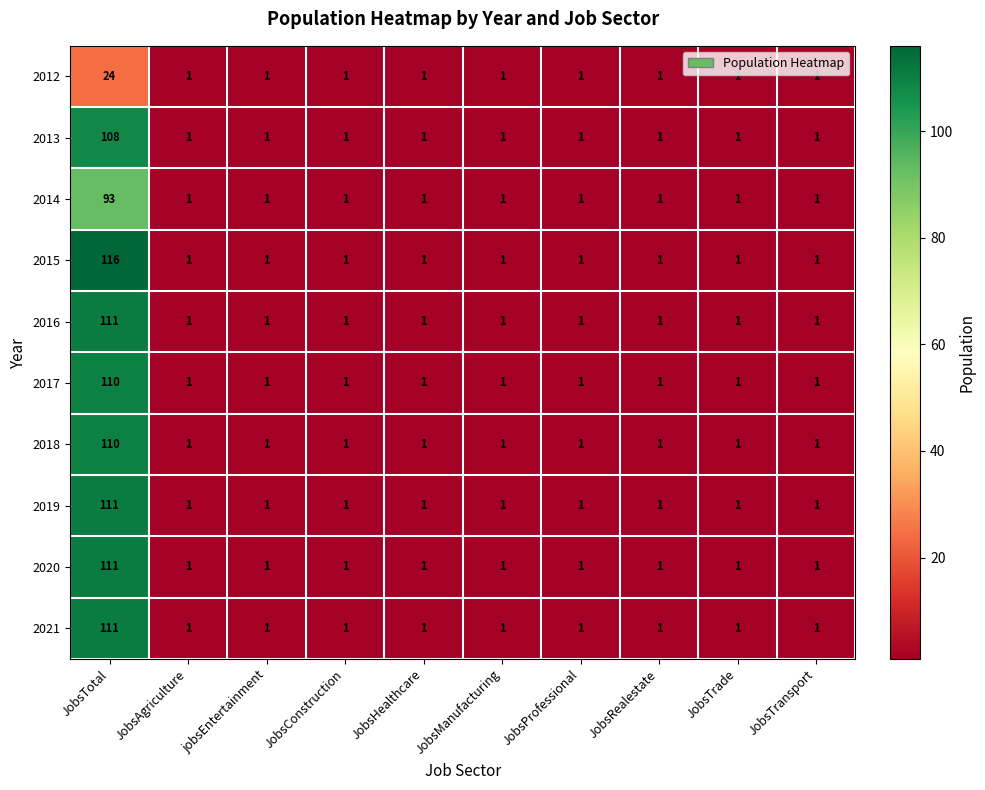

Which series has the largest total across all categories?

2015